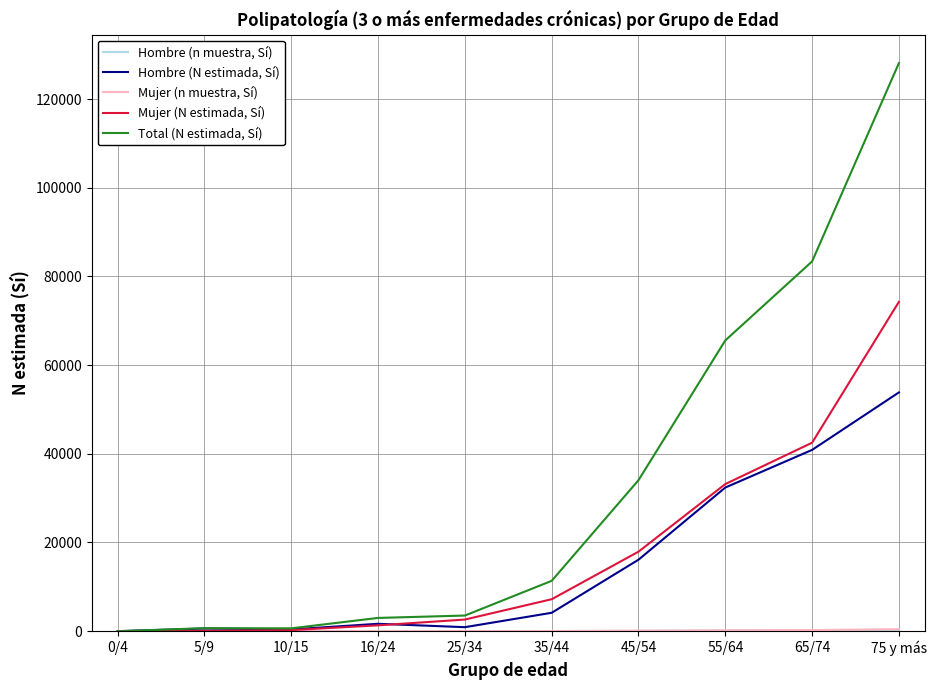

The value of Hombre (N estimada, Sí) at 45/54 is 7288. True or false?

False